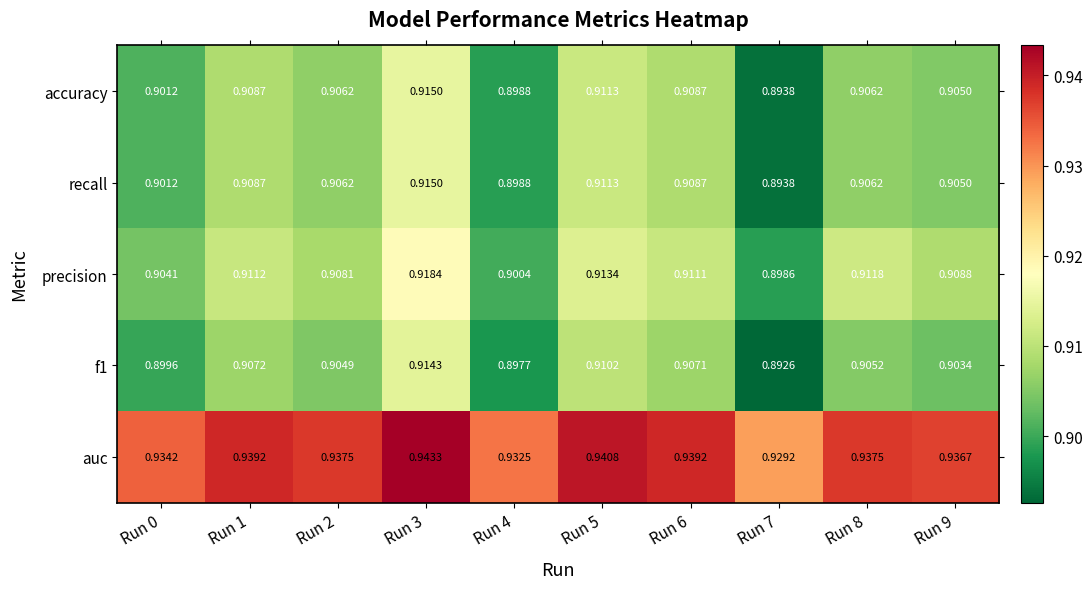

Which series has the largest total across all categories?

auc